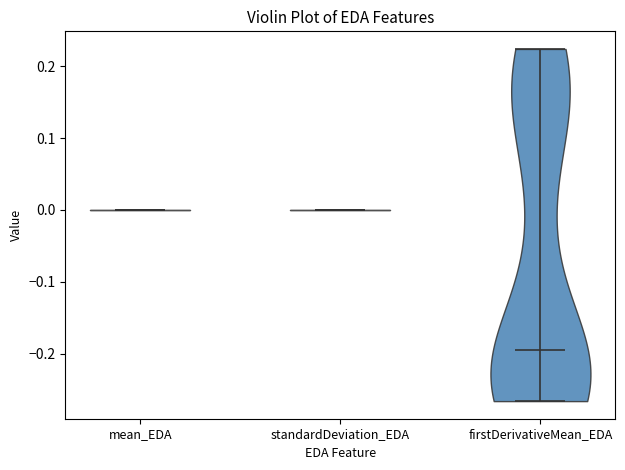

Reading left to right, read every violin against the y-axis: where its median line is, and the lowest and highest points it reaches. The values are not printed on the chart, so give them approximately, as read against the axis.

mean_EDA: median line 0.00, lowest point 0.00, highest point 0.00
standardDeviation_EDA: median line 0.00, lowest point 0.00, highest point 0.00
firstDerivativeMean_EDA: median line -0.19, lowest point -0.27, highest point 0.22